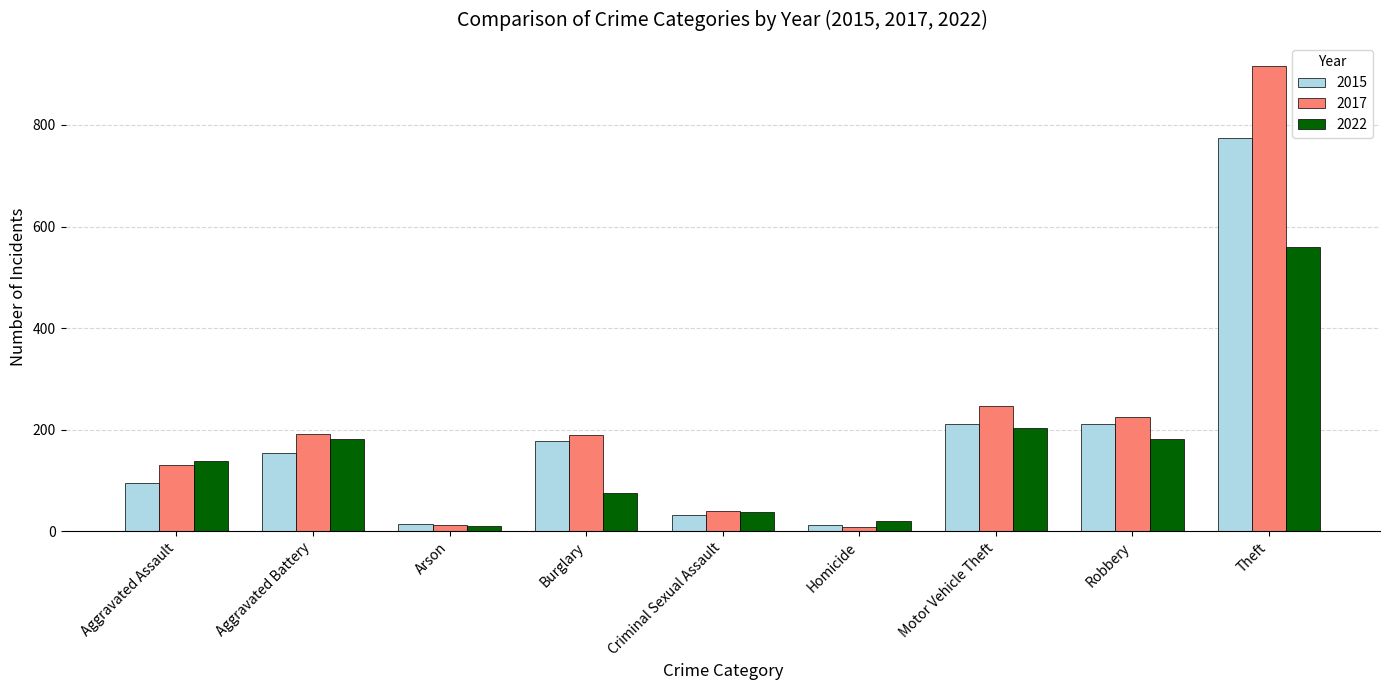

Which category has the highest value across all series?

Theft